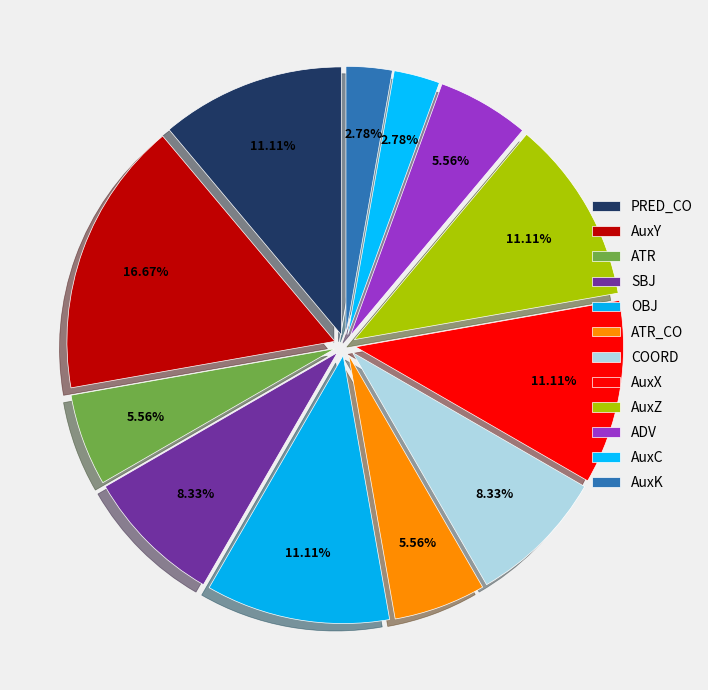

How many slices are in this pie chart?

12